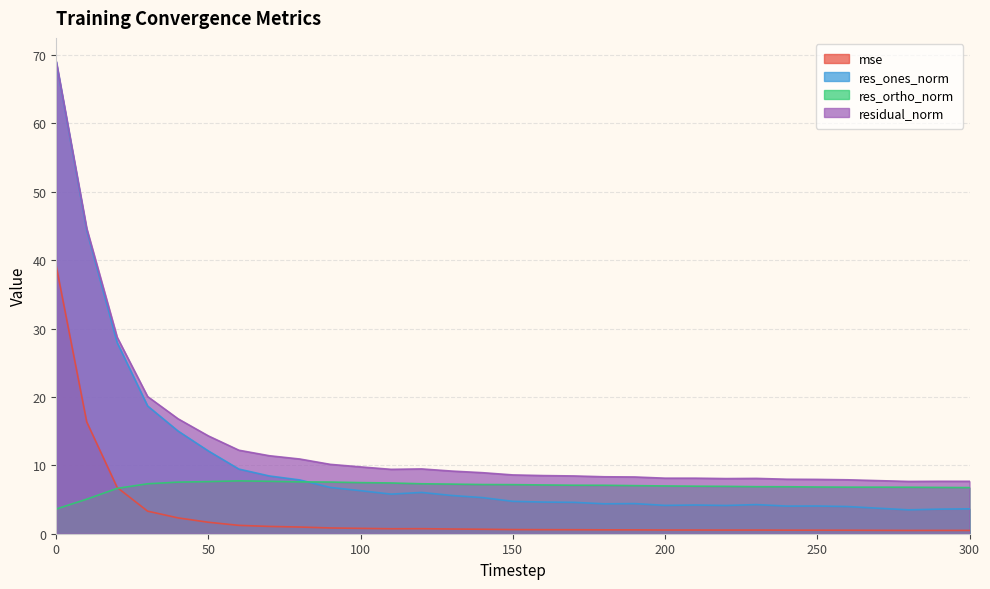

How many interior local valleys does the res_ones_norm series have?

6